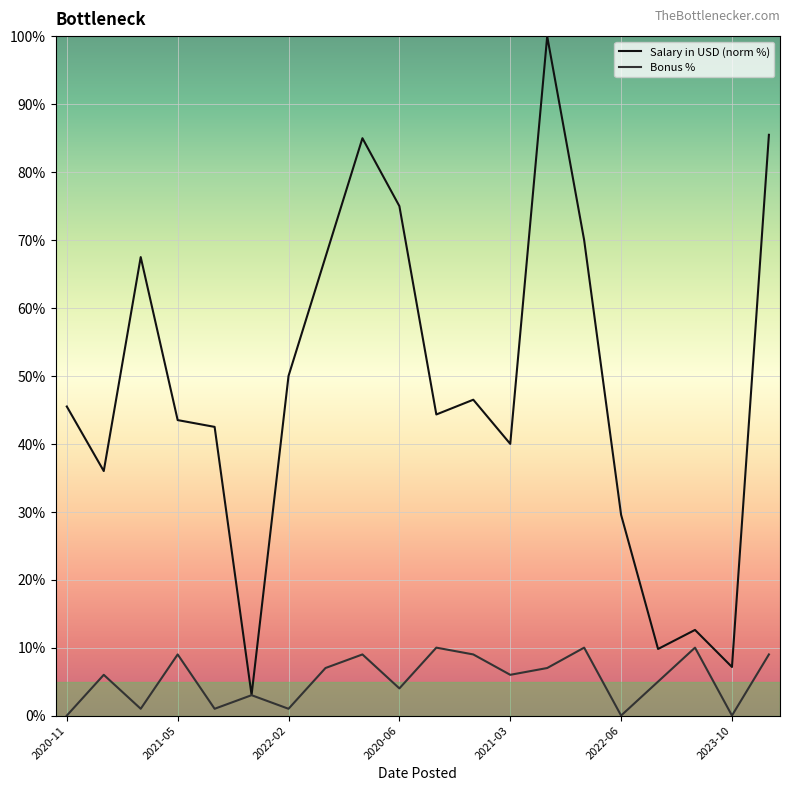

List the series in order of their overall mean, highest first.

Salary in USD (norm %), Bonus %